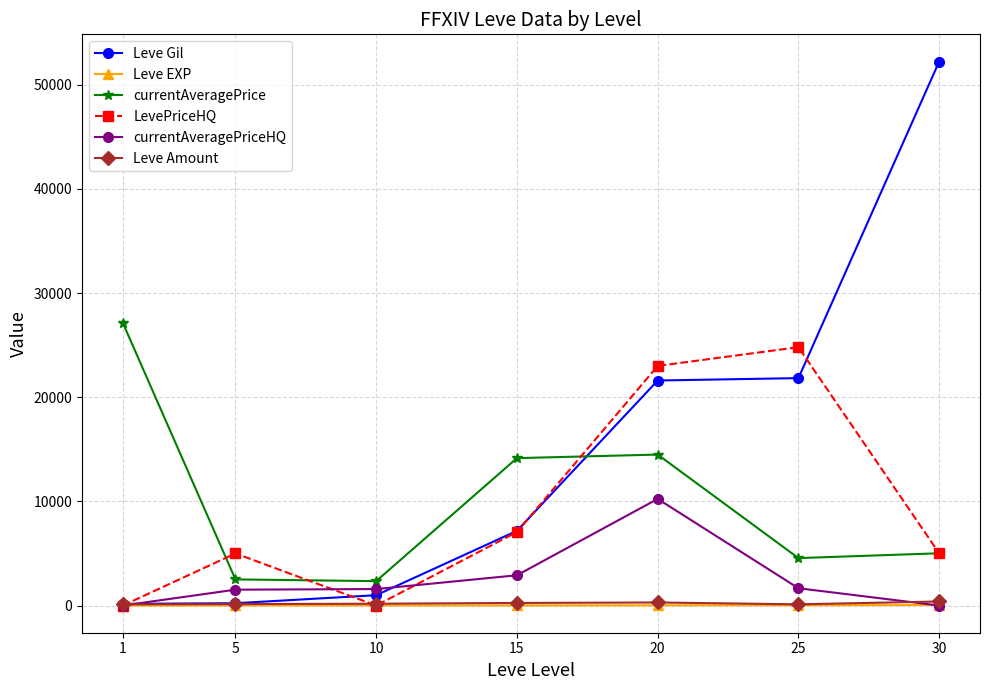

What value does the Leve Gil series have at 25?

21830